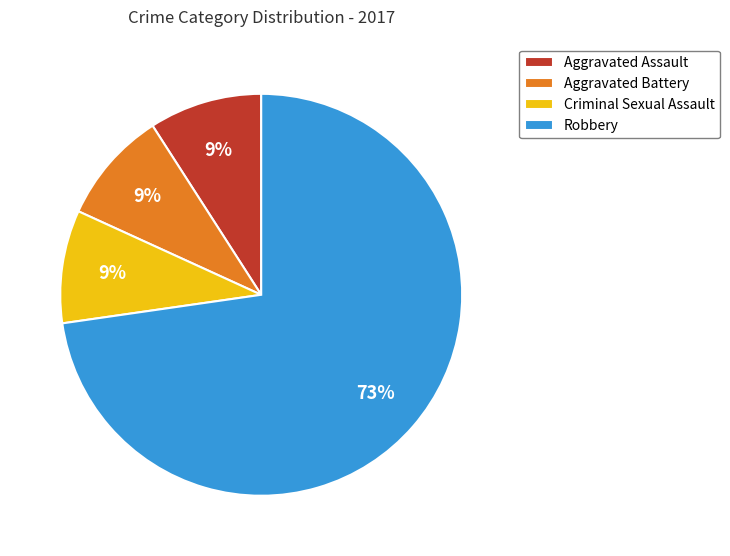

Which category has the biggest portion of the pie?

Robbery